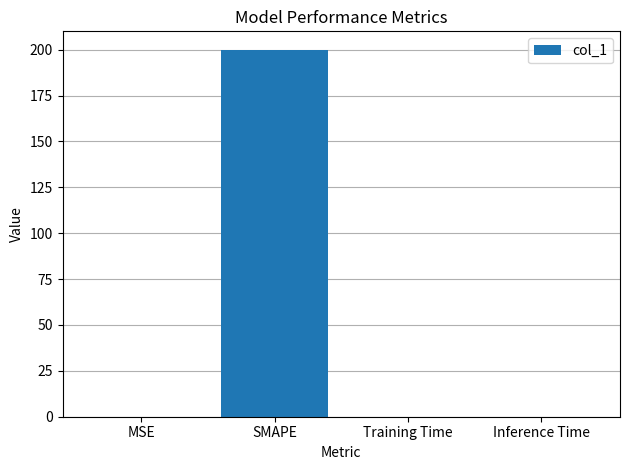

The value at MSE is 0.0. True or false?

True